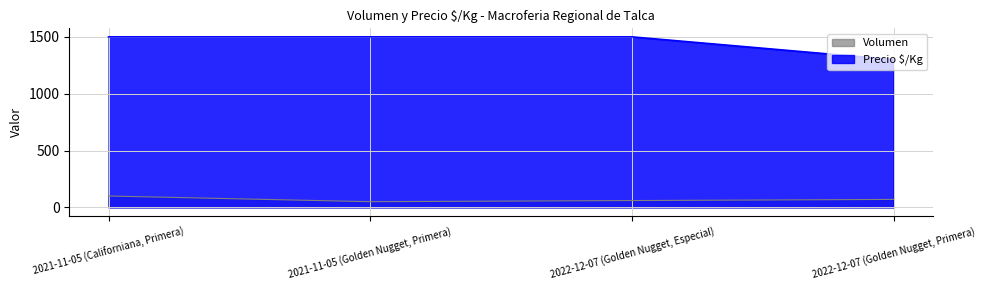

True or false: Precio $/Kg and Volumen cross at least once.

False